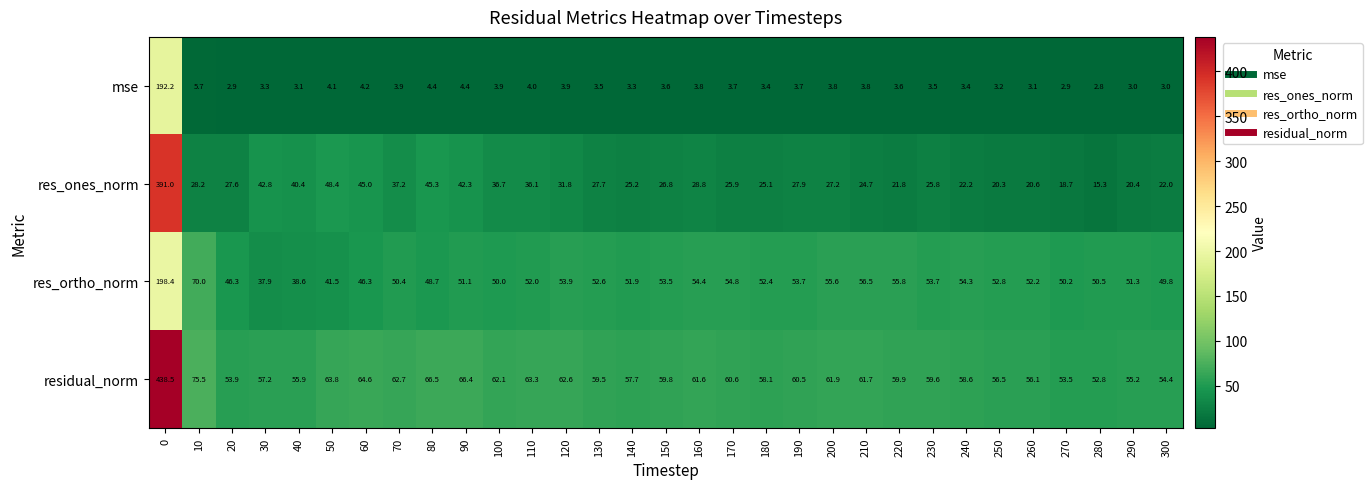

How many values in the residual_norm series are below 59?

12